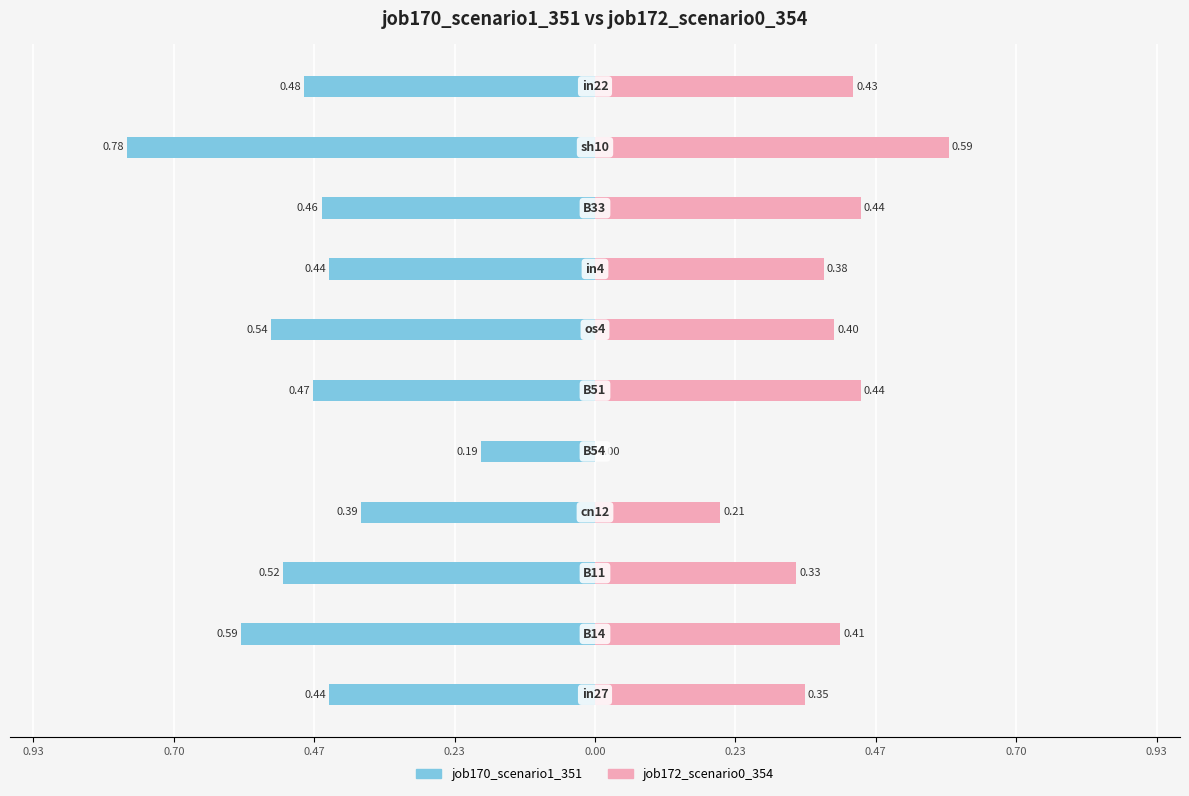

How many bars are there in each group?

2